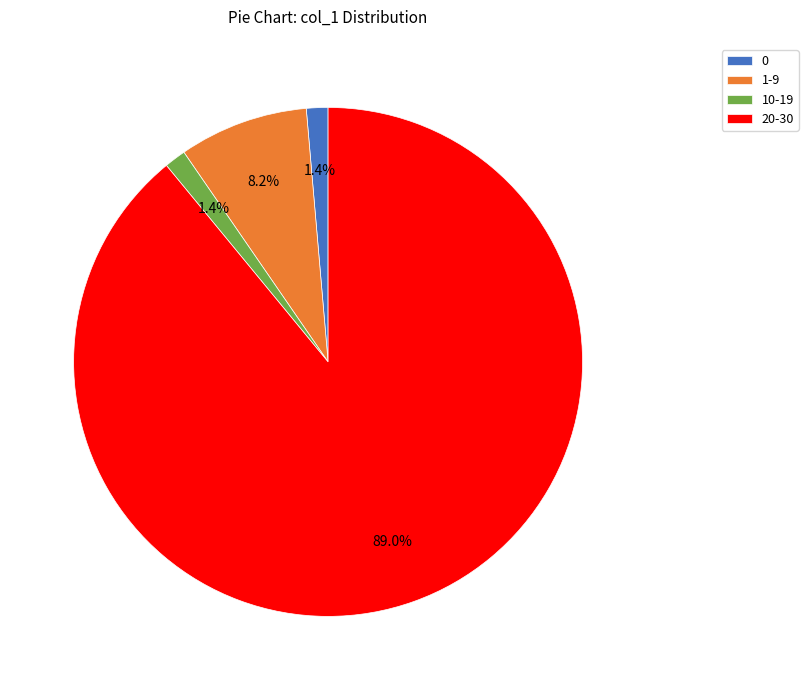

To the nearest percent, what is the average slice percentage?

25%